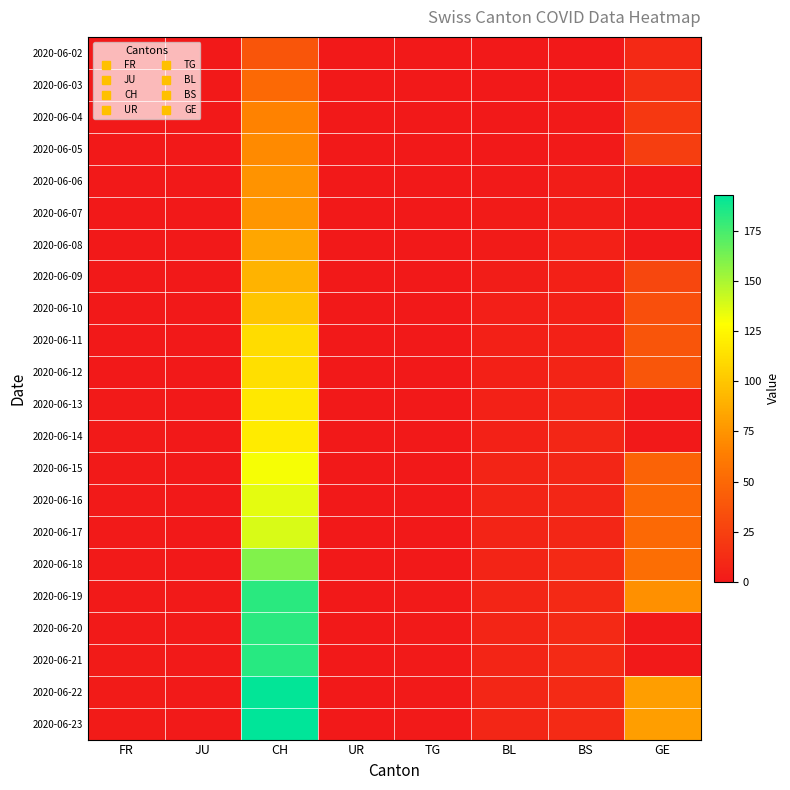

Reading right to left, transcribe all the data shown in this chart.

2020-06-02: GE=10	BS=0	BL=0	TG=0	UR=0	CH=38	JU=0	FR=0
2020-06-03: GE=14	BS=0	BL=0	TG=0	UR=0	CH=51	JU=0	FR=0
2020-06-04: GE=20	BS=1	BL=0	TG=0	UR=0	CH=66	JU=0	FR=0
2020-06-05: GE=24	BS=1	BL=0	TG=0	UR=0	CH=70	JU=0	FR=0
2020-06-06: GE=0	BS=3	BL=1	TG=0	UR=0	CH=74	JU=0	FR=0
2020-06-07: GE=0	BS=3	BL=2	TG=0	UR=0	CH=76	JU=0	FR=0
2020-06-08: GE=0	BS=5	BL=2	TG=0	UR=0	CH=84	JU=0	FR=0
2020-06-09: GE=29	BS=5	BL=3	TG=0	UR=0	CH=91	JU=0	FR=0
2020-06-10: GE=34	BS=5	BL=4	TG=0	UR=0	CH=100	JU=0	FR=0
2020-06-11: GE=38	BS=6	BL=5	TG=0	UR=0	CH=111	JU=0	FR=0
2020-06-12: GE=39	BS=7	BL=5	TG=0	UR=0	CH=113	JU=0	FR=0
2020-06-13: GE=0	BS=8	BL=6	TG=0	UR=0	CH=117	JU=0	FR=1
2020-06-14: GE=0	BS=9	BL=6	TG=0	UR=0	CH=119	JU=0	FR=1
2020-06-15: GE=47	BS=9	BL=7	TG=0	UR=0	CH=131	JU=0	FR=1
2020-06-16: GE=50	BS=9	BL=7	TG=0	UR=0	CH=135	JU=0	FR=1
2020-06-17: GE=51	BS=9	BL=7	TG=0	UR=0	CH=138	JU=0	FR=1
2020-06-18: GE=54	BS=10	BL=7	TG=0	UR=0	CH=160	JU=0	FR=1
2020-06-19: GE=73	BS=10	BL=8	TG=1	UR=0	CH=182	JU=1	FR=1
2020-06-20: GE=0	BS=10	BL=8	TG=1	UR=0	CH=182	JU=1	FR=1
2020-06-21: GE=0	BS=11	BL=8	TG=1	UR=0	CH=183	JU=1	FR=2
2020-06-22: GE=80	BS=11	BL=9	TG=1	UR=0	CH=192	JU=1	FR=2
2020-06-23: GE=80	BS=11	BL=9	TG=1	UR=0	CH=193	JU=1	FR=2